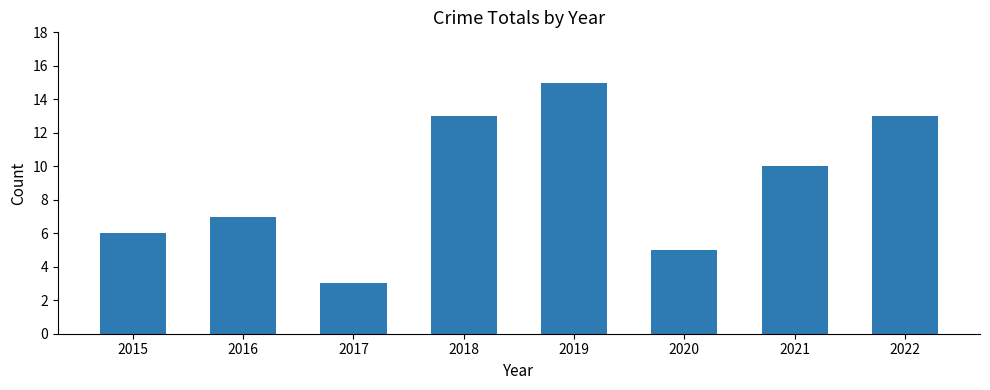

What is the change in value from 2015 to 2020?

-1